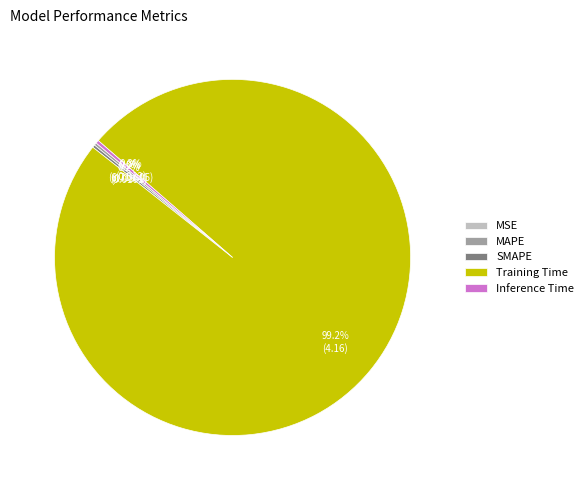

Which slice is the largest?

Training Time